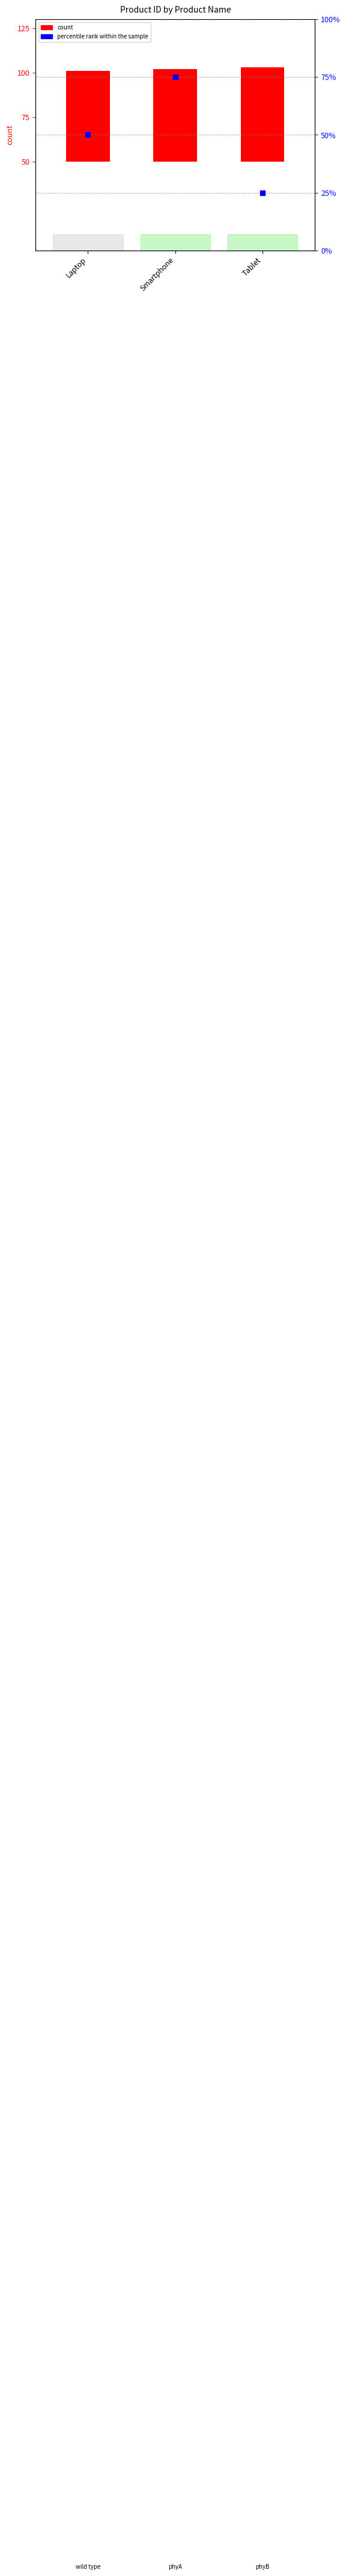

Which series has the largest total across all categories?

count